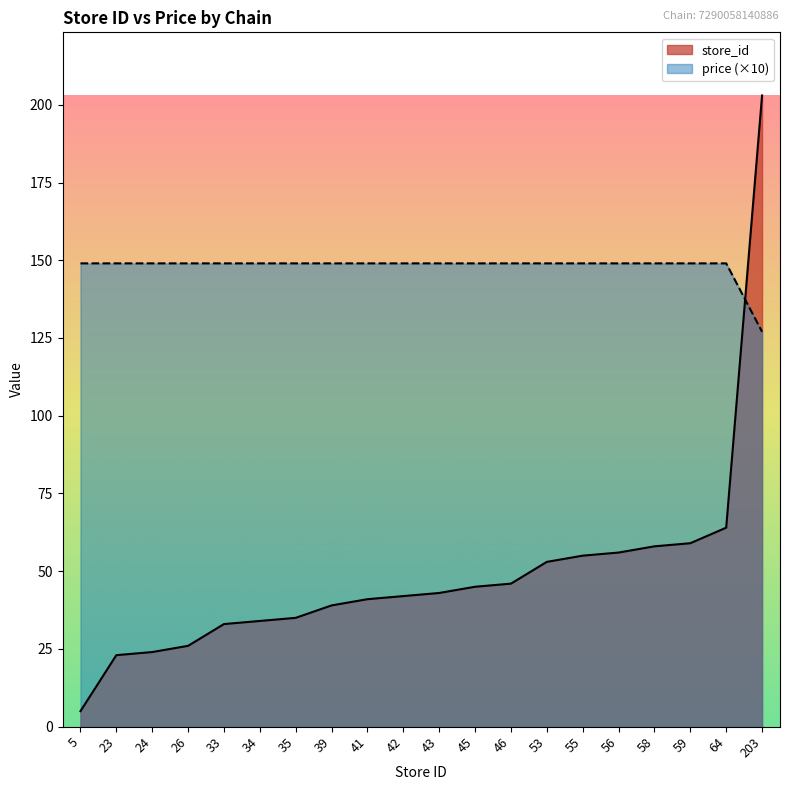

What are all the series names shown in the legend?

store_id, price (×10)